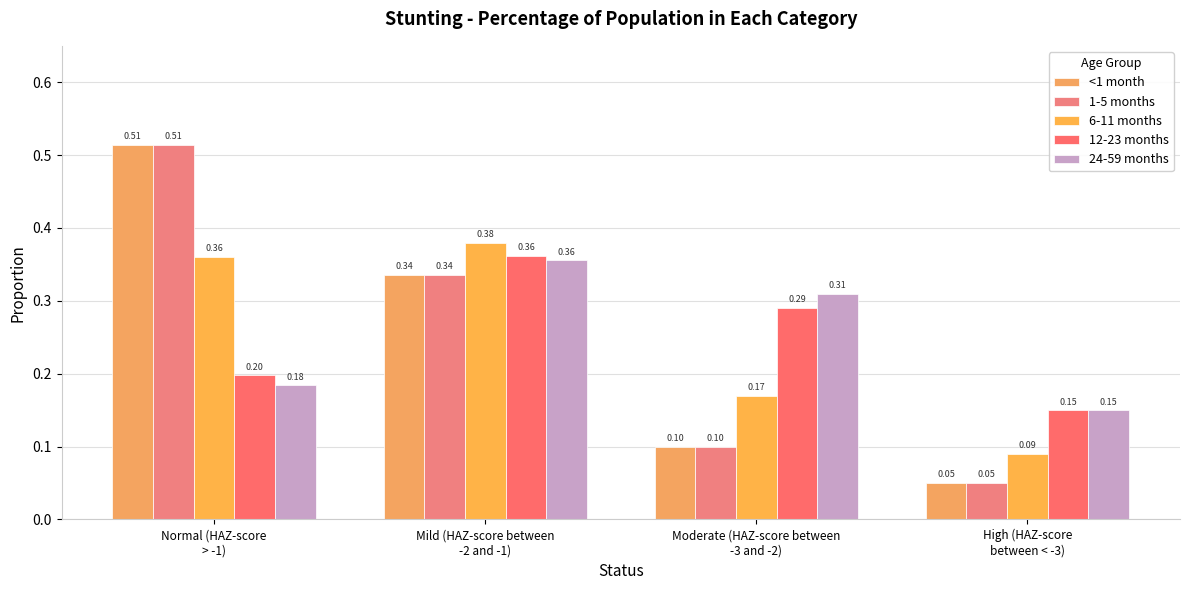

What position from the left is Moderate (HAZ-score between
-3 and -2)?

3